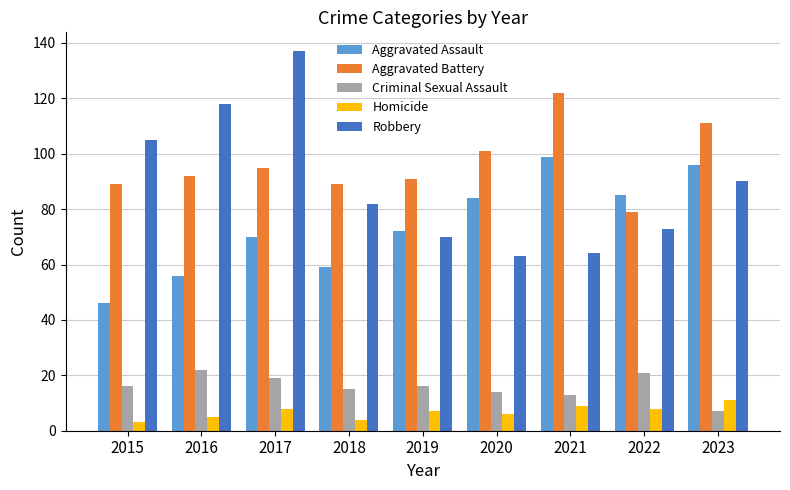

What is the difference between the maximum and minimum values in the Aggravated Assault series?

53